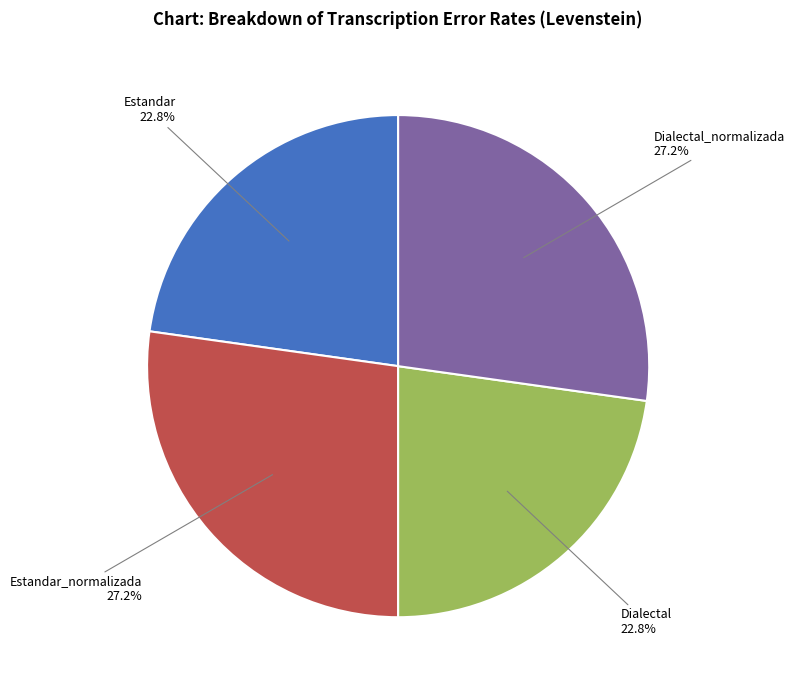

Between Estandar_normalizada and Dialectal, which is larger?

Estandar_normalizada